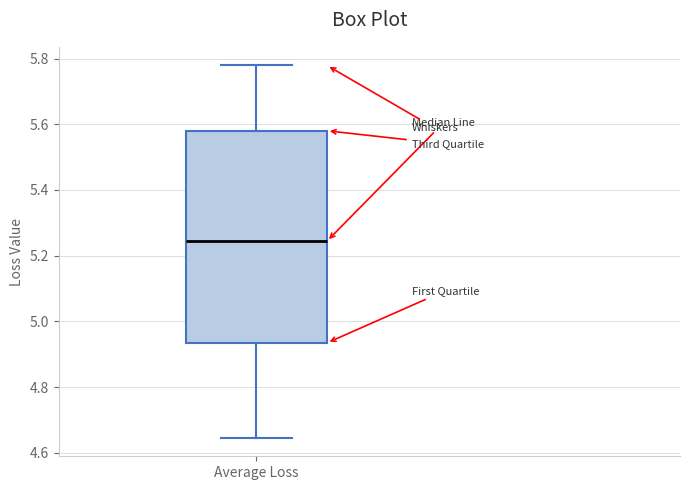

Where does the median line of the box for Average Loss sit on the y-axis? The values are not printed on the chart, so give them approximately, as read against the axis.

5.24